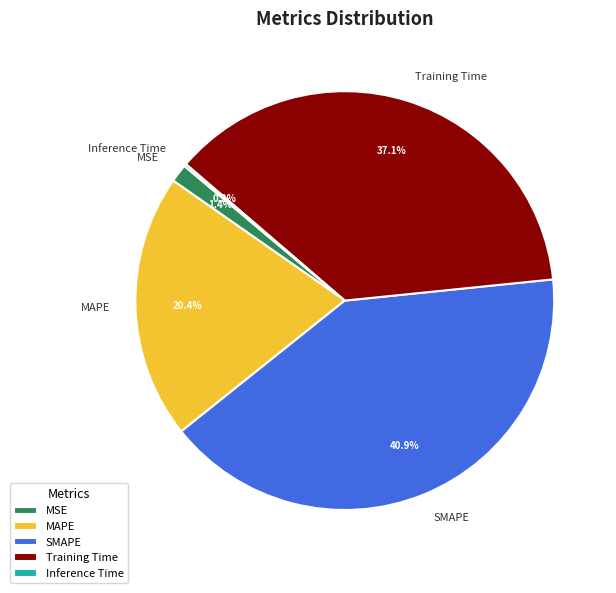

To the nearest percent, what portion does SMAPE represent?

41%